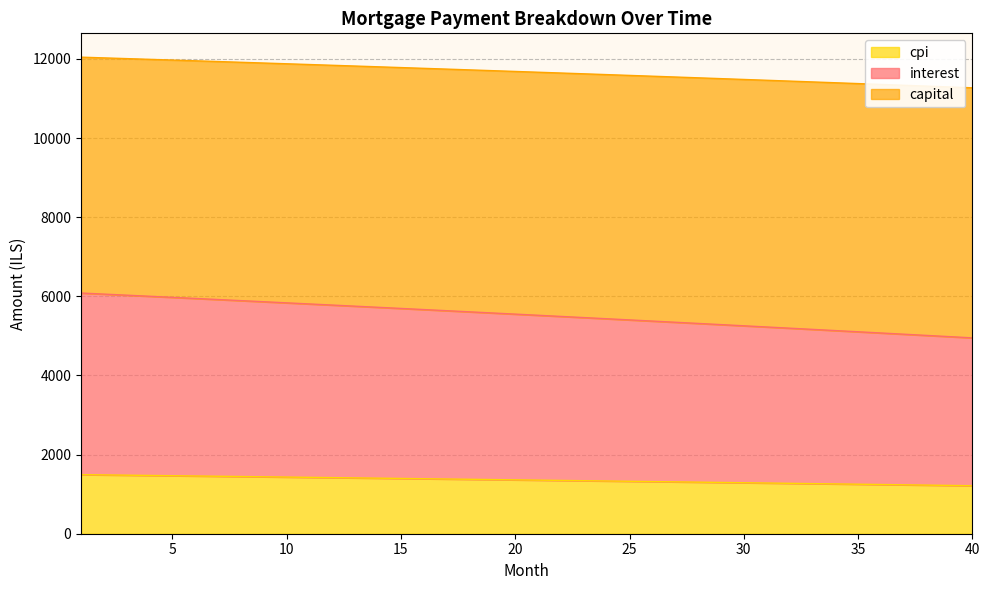

True or false: cpi and interest cross at least once.

False